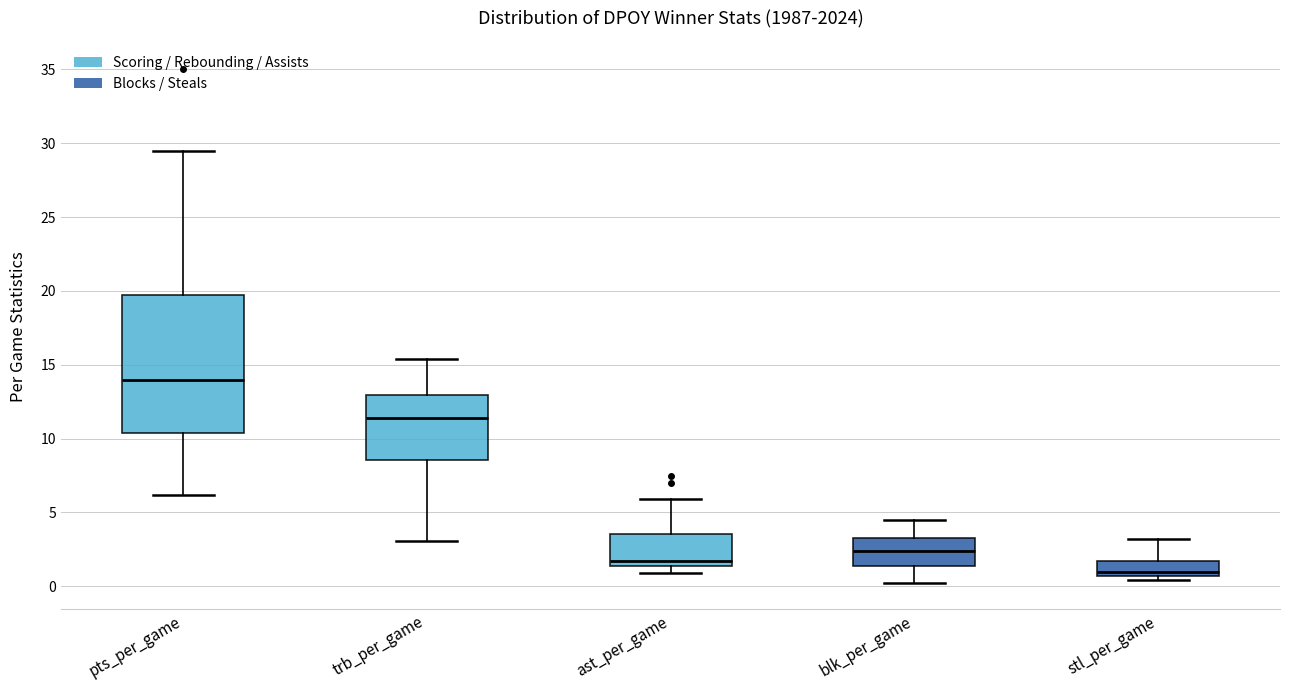

Comparing the boxes themselves (not the whiskers), which one is the tallest?

pts_per_game